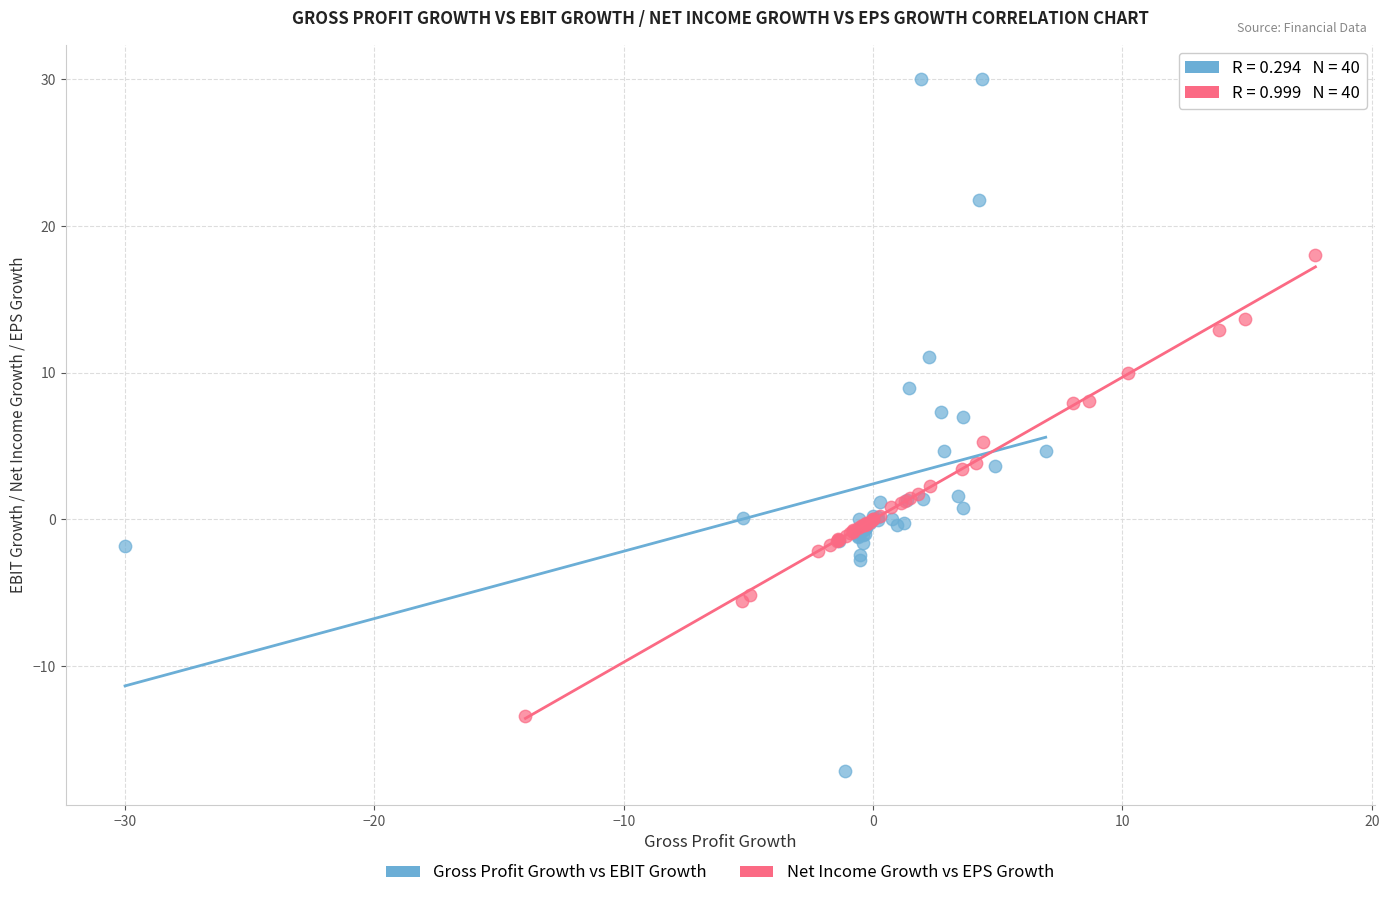

Which series has the largest Y range (max minus min)?

Gross Profit Growth vs EBIT Growth